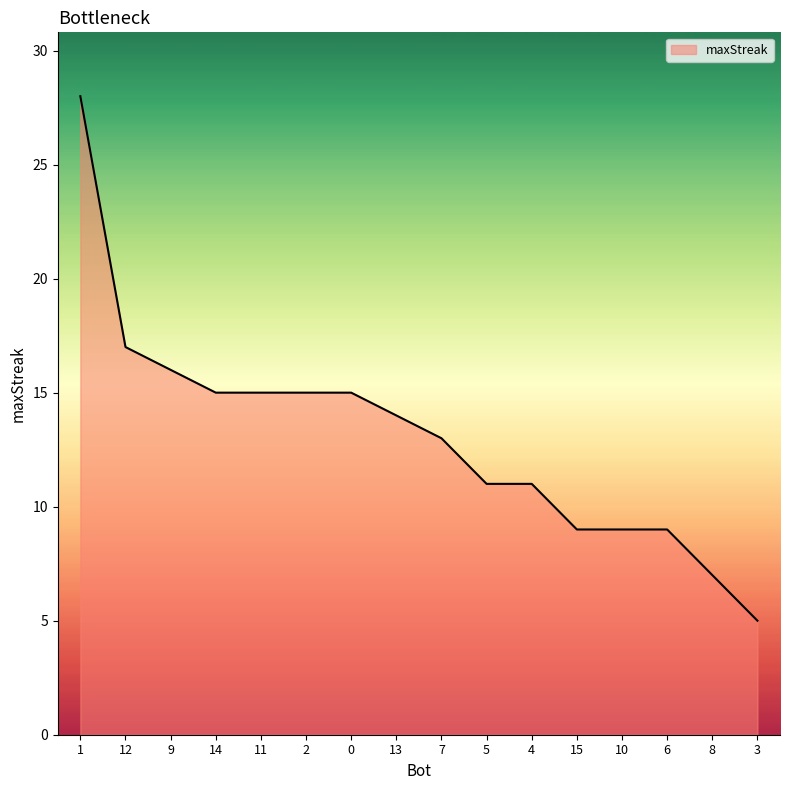

What is the average value?

13